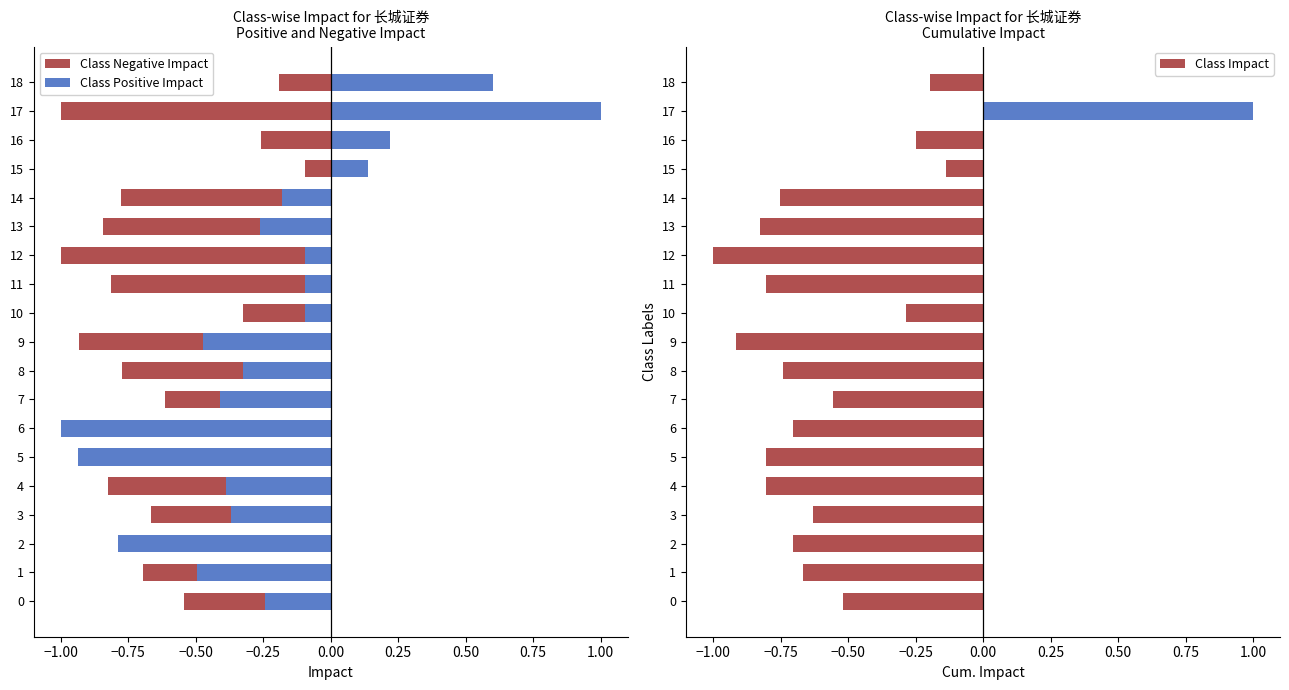

What is the maximum value for Class Negative Impact?

-0.1